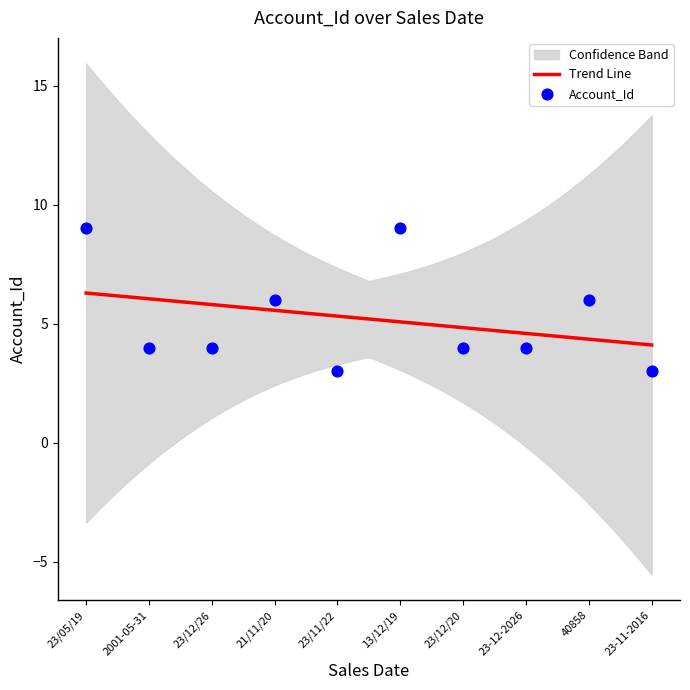

What is the change in value from 2001-05-31 to 23/11/22?

-1